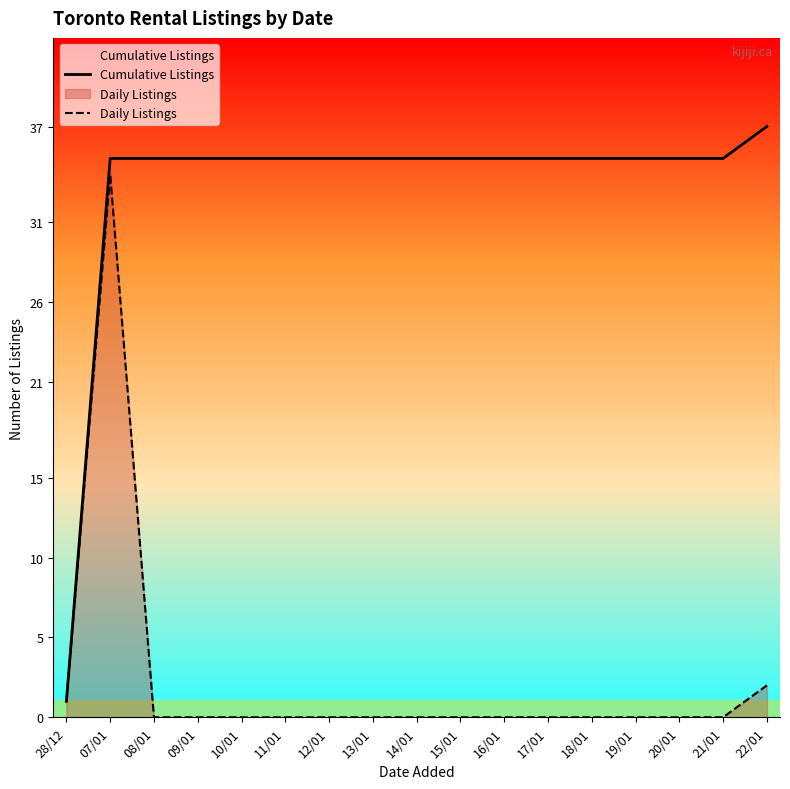

The value of Daily Listings at 09/01 is 14. True or false?

False